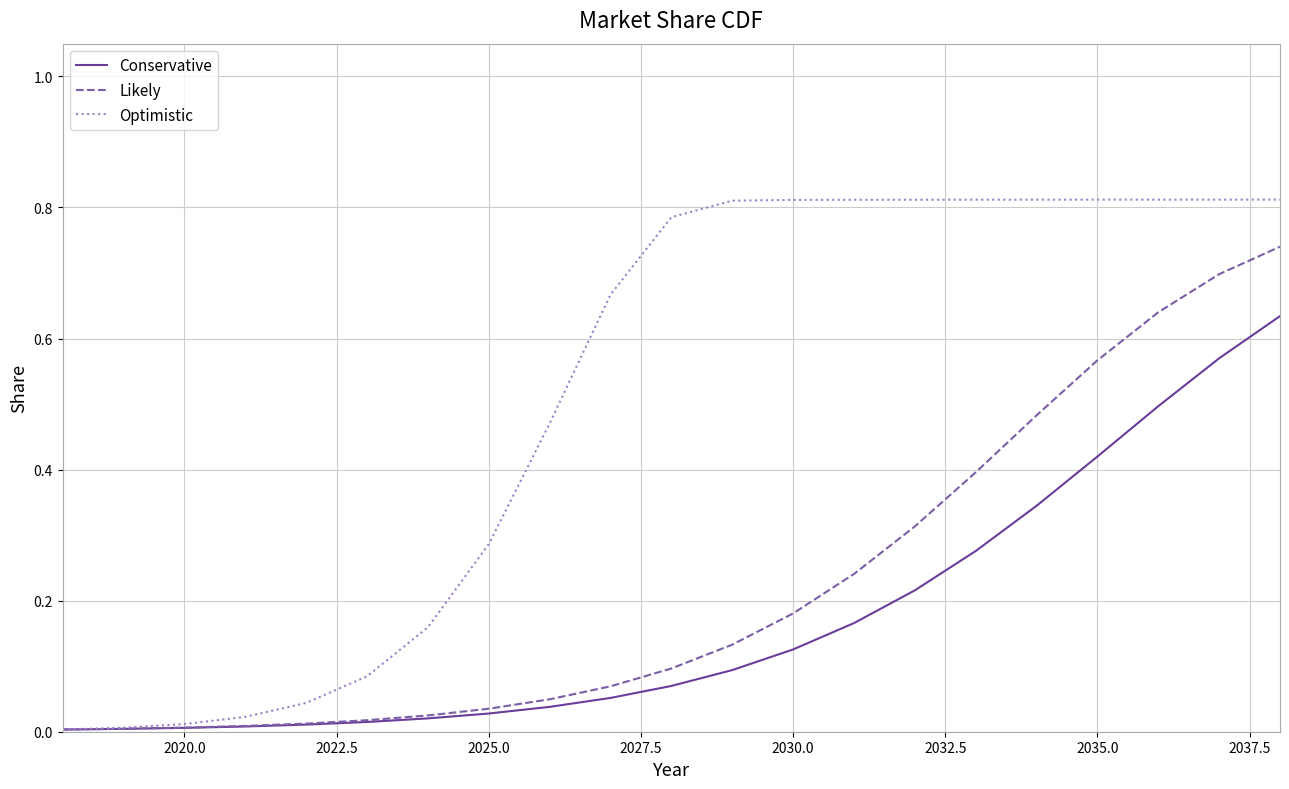

Does the chart display data point markers on the line(s)?

No